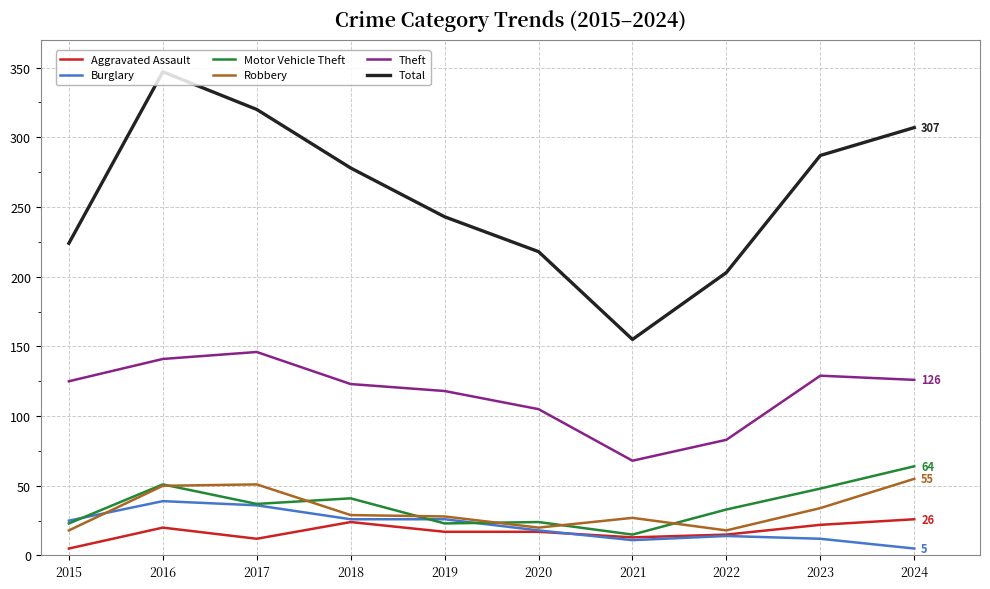

True or false: Total and Aggravated Assault cross at least once.

False